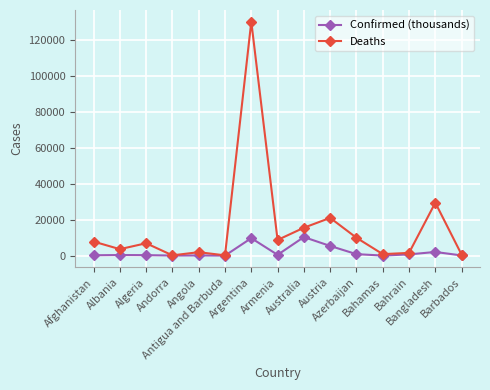

What is the average value of the Deaths series?

15860.7